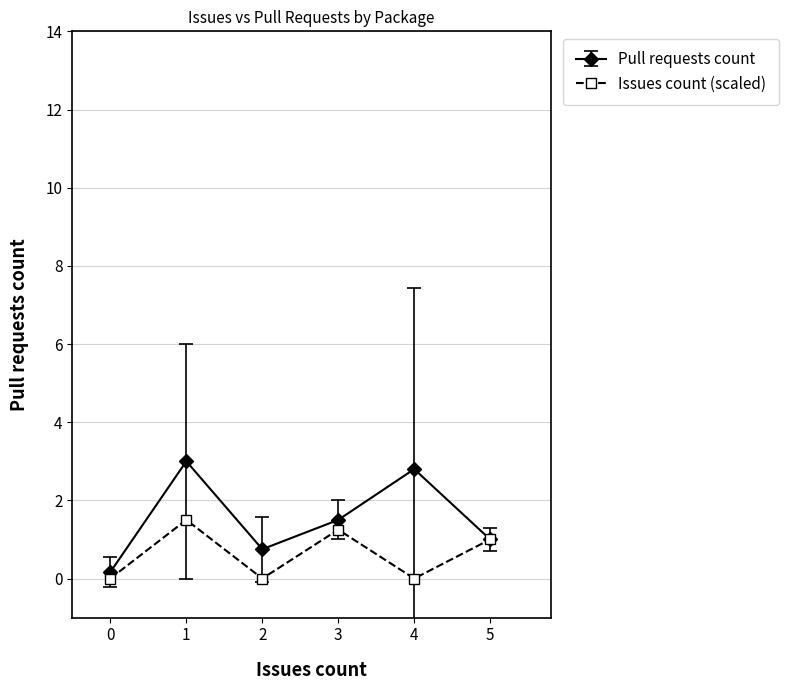

The Pull requests count series shows 1.8 at 4. True or false?

False